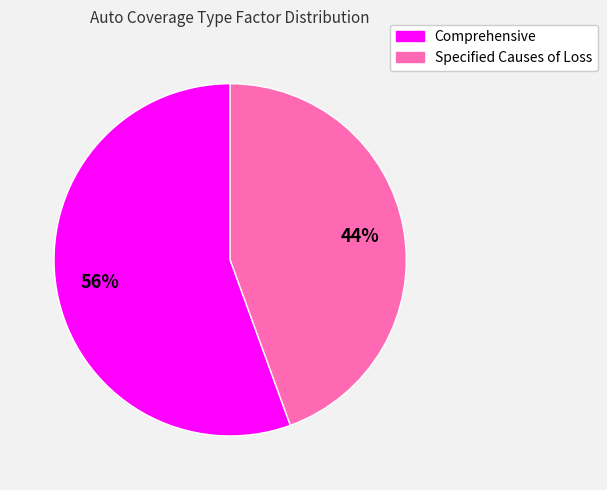

Is there a majority slice in this chart?

Yes